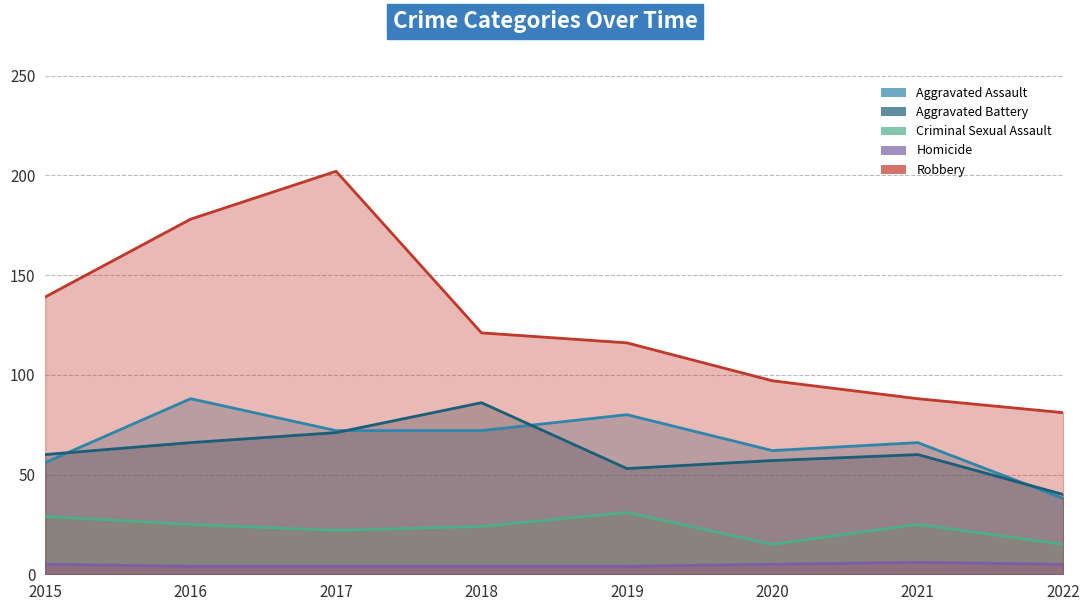

True or false: Robbery and Aggravated Battery intersect in this chart.

False